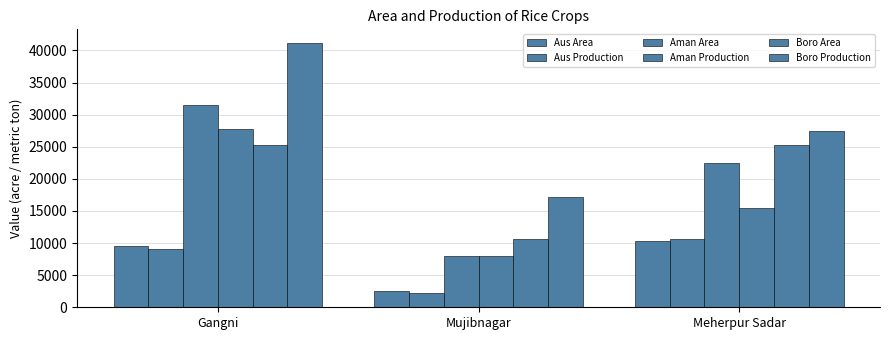

How many groups of bars are there?

3